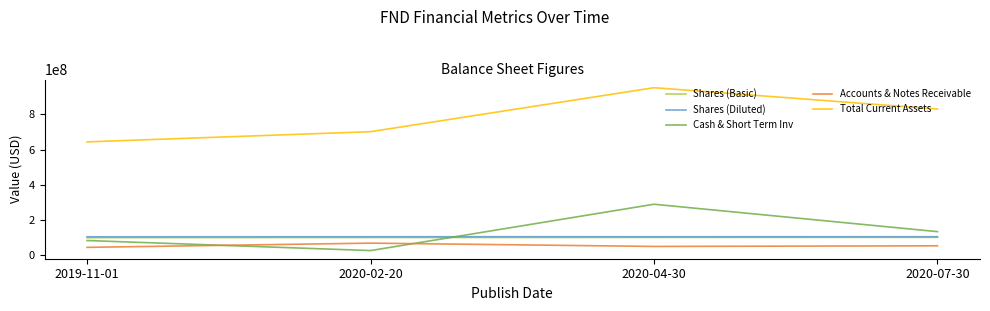

Between which two adjacent categories do Cash & Short Term Inv and Shares (Basic) first intersect?

2020-02-20 and 2020-04-30